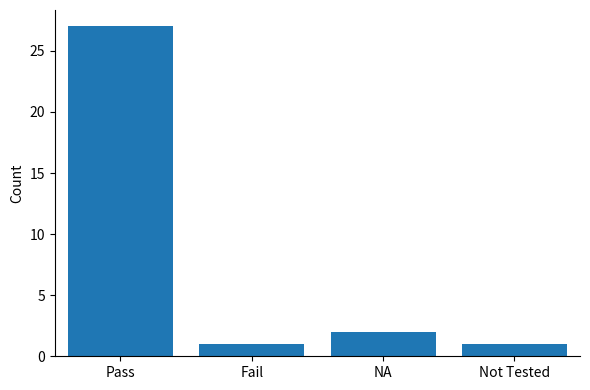

Which category has the highest value across all series?

Pass